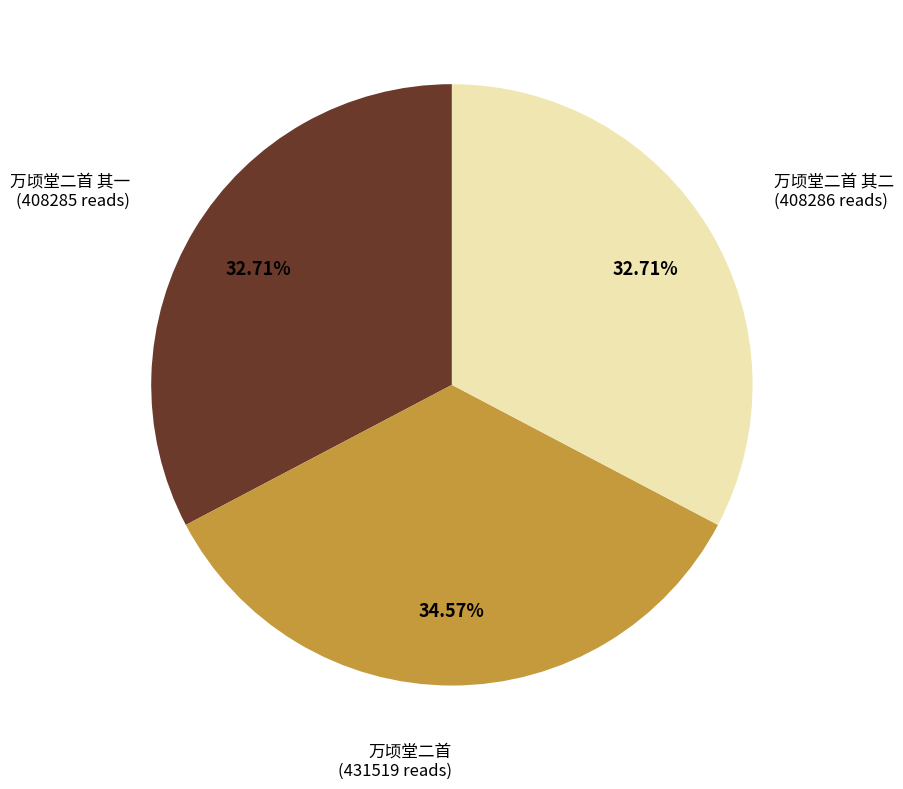

How many slices are in this pie chart?

3